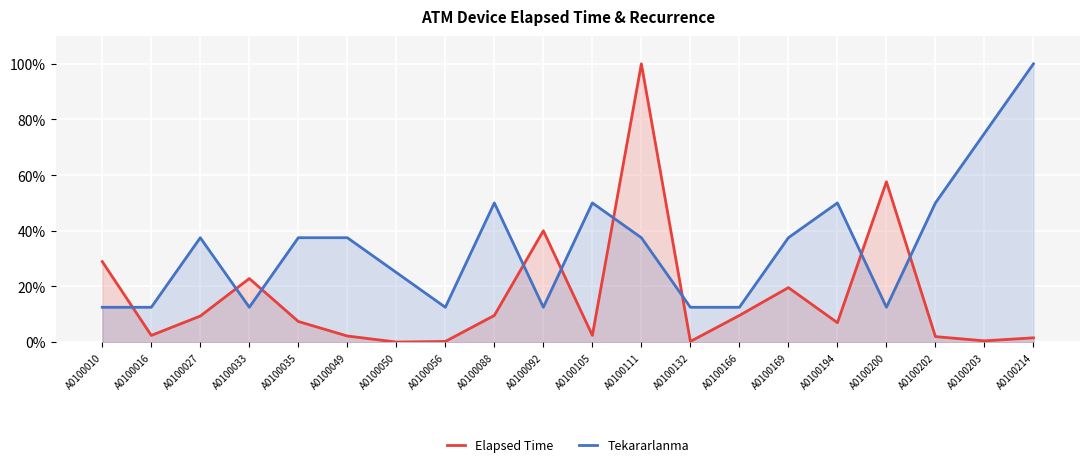

Which series has the largest total across all categories?

Tekararlanma